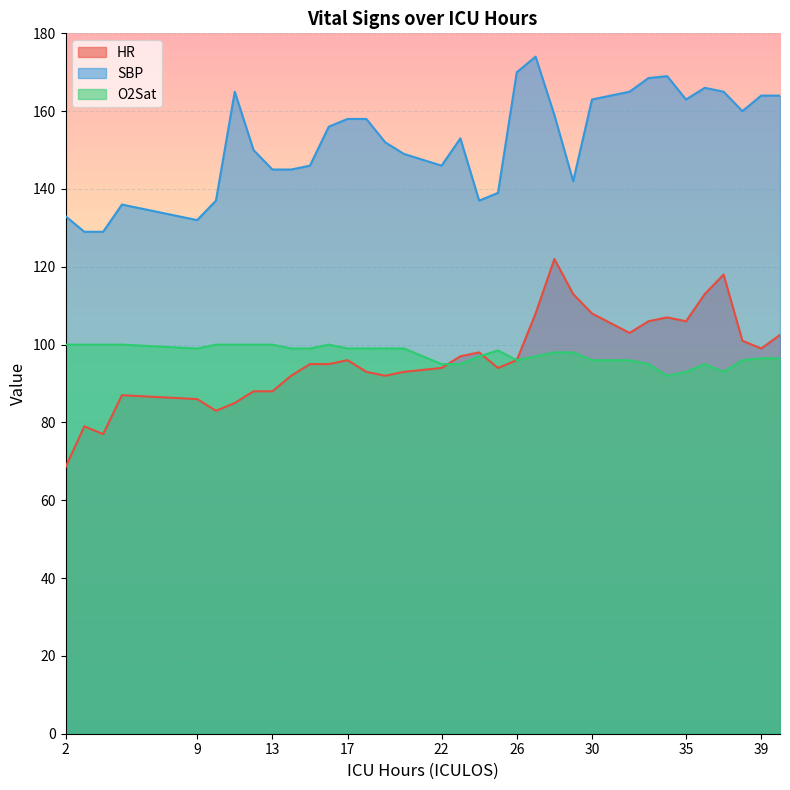

Reading left to right, what are all the values shown in this chart?

HR: 2=68.5	3=79.0	4=77.0	5=87.0	9=86.0	10=83.0	11=85.0	12=88.0	13=88.0	14=92.0	15=95.0	16=95.0	17=96.0	18=93.0	19=92.0	20=93.0	22=94.0	23=97.0	24=98.0	25=94.0	26=96.0	27=108.0	28=122.0	29=113.0	30=108.0	32=103.0	33=106.0	34=107.0	35=106.0	36=113.0	37=118.0	38=101.0	39=99.0	40=102.5
SBP: 2=133.0	3=129.0	4=129.0	5=136.0	9=132.0	10=137.0	11=165.0	12=150.0	13=145.0	14=145.0	15=146.0	16=156.0	17=158.0	18=158.0	19=152.0	20=149.0	22=146.0	23=153.0	24=137.0	25=139.0	26=170.0	27=174.0	28=159.0	29=142.0	30=163.0	32=165.0	33=168.5	34=169.0	35=163.0	36=166.0	37=165.0	38=160.0	39=164.0	40=164.0
O2Sat: 2=100.0	3=100.0	4=100.0	5=100.0	9=99.0	10=100.0	11=100.0	12=100.0	13=100.0	14=99.0	15=99.0	16=100.0	17=99.0	18=99.0	19=99.0	20=99.0	22=95.0	23=95.0	24=97.0	25=98.5	26=96.0	27=97.0	28=98.0	29=98.0	30=96.0	32=96.0	33=95.0	34=92.0	35=93.0	36=95.0	37=93.0	38=96.0	39=96.5	40=96.5